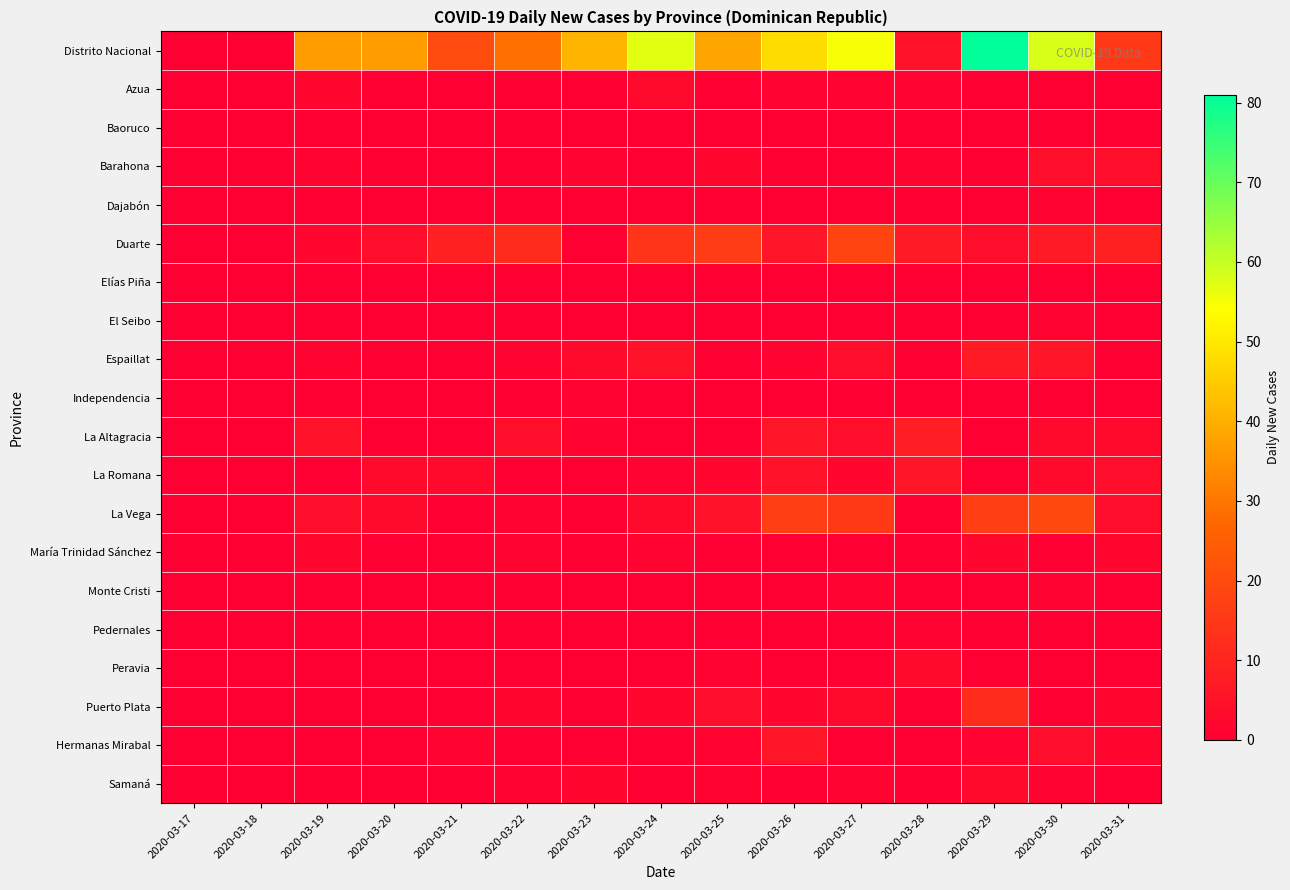

Which series has the largest range (max minus min)?

Distrito Nacional